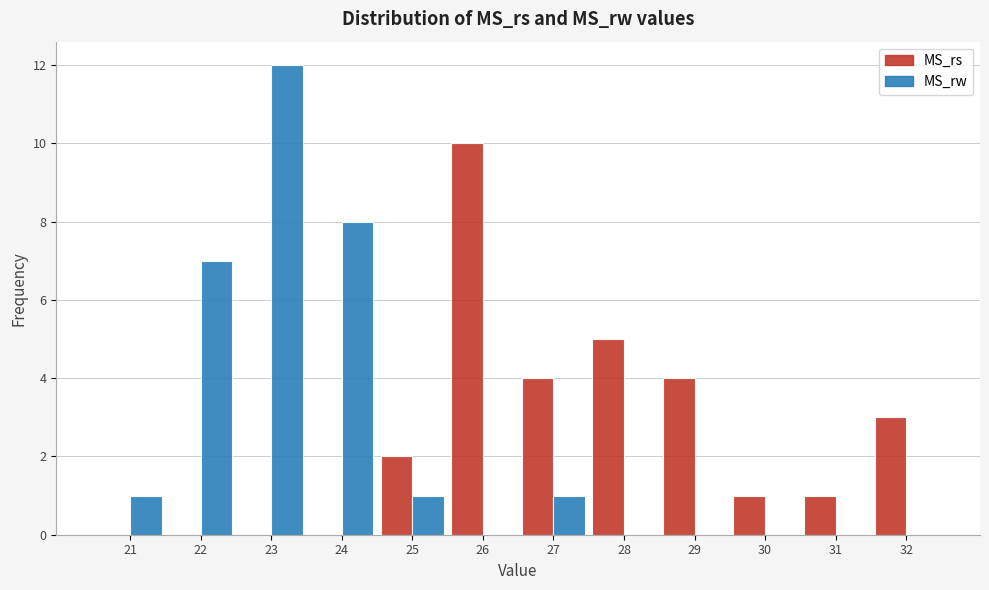

Reading left to right, extract all data points from this chart.

MS_rs: 21=0	22=0	23=0	24=0	25=2	26=10	27=4	28=5	29=4	30=1	31=1	32=3
MS_rw: 21=1	22=7	23=12	24=8	25=1	26=0	27=1	28=0	29=0	30=0	31=0	32=0